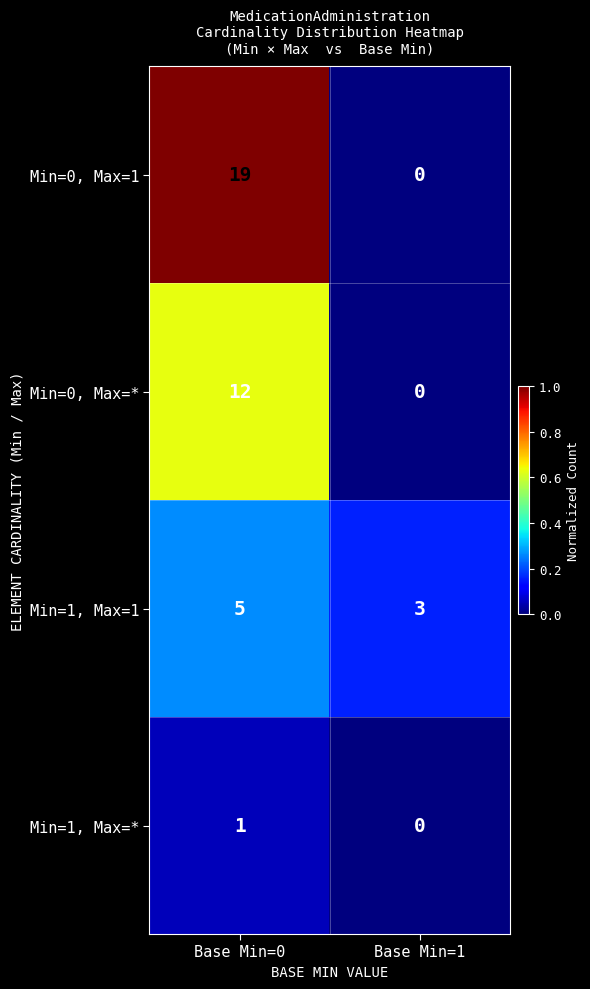

Rank the series by their average value, from lowest to highest.

Min=1, Max=*, Min=1, Max=1, Min=0, Max=*, Min=0, Max=1